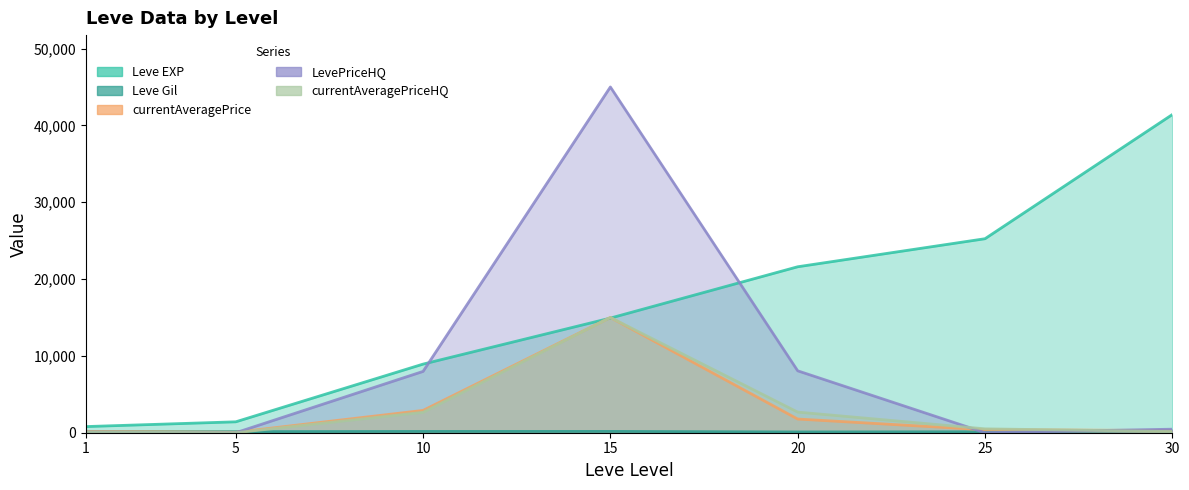

Between which two adjacent categories do currentAveragePriceHQ and currentAveragePrice first intersect?

25 and 30